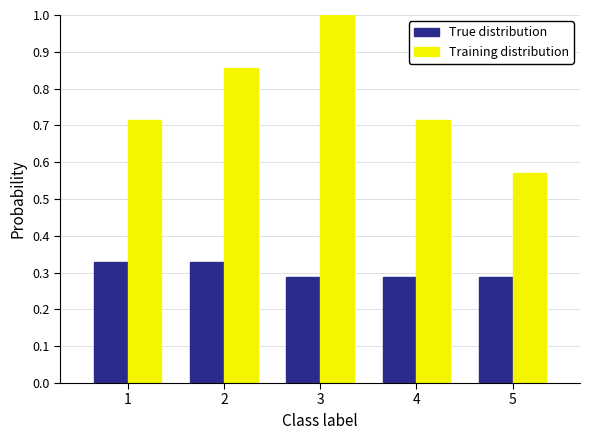

Which category has the lowest value in the Training distribution series?

5